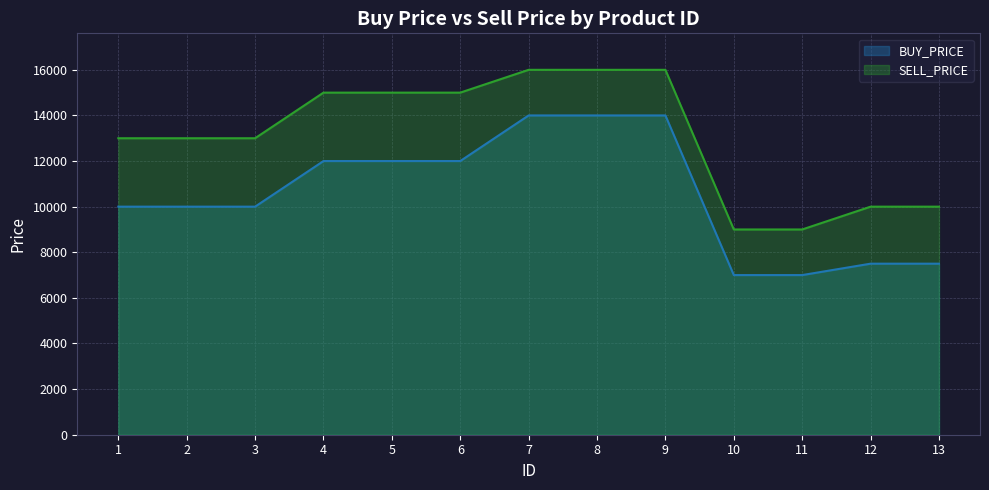

Where does the SELL_PRICE series first go above 13000?

4